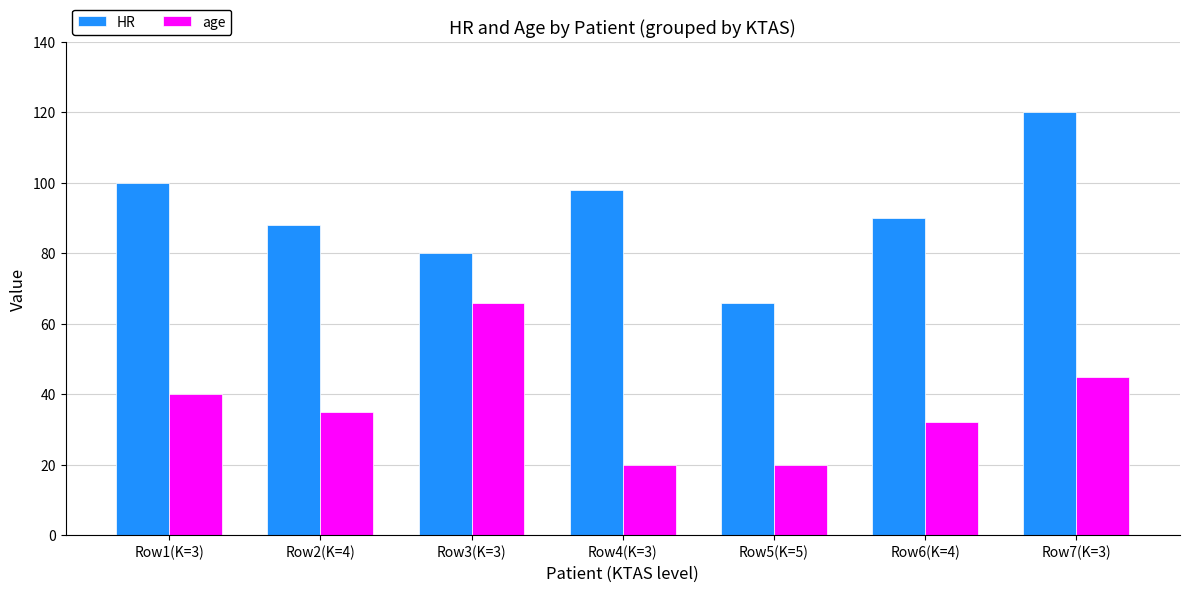

What are all the series names shown in the legend?

HR, age